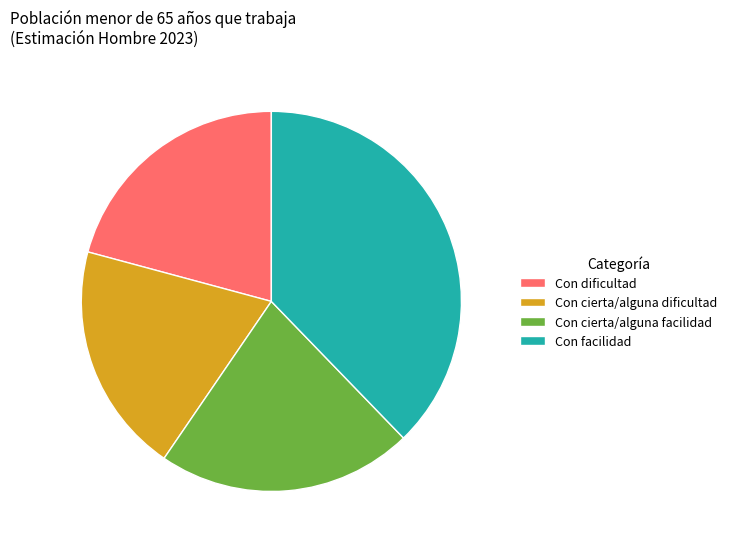

Which category has the biggest portion of the pie?

Con facilidad